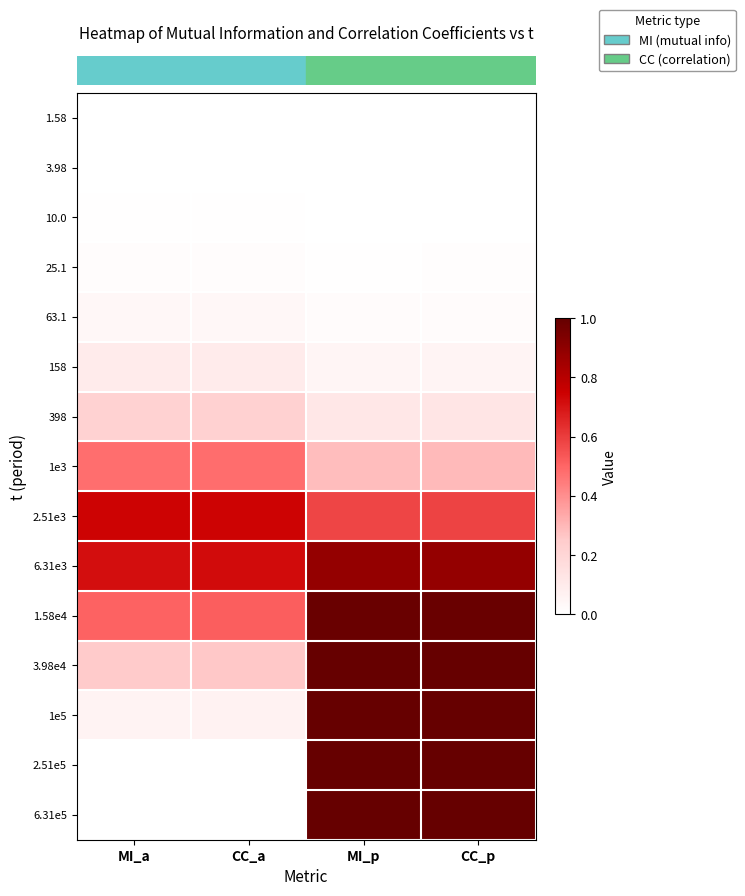

Count the number of categories in the chart.

4